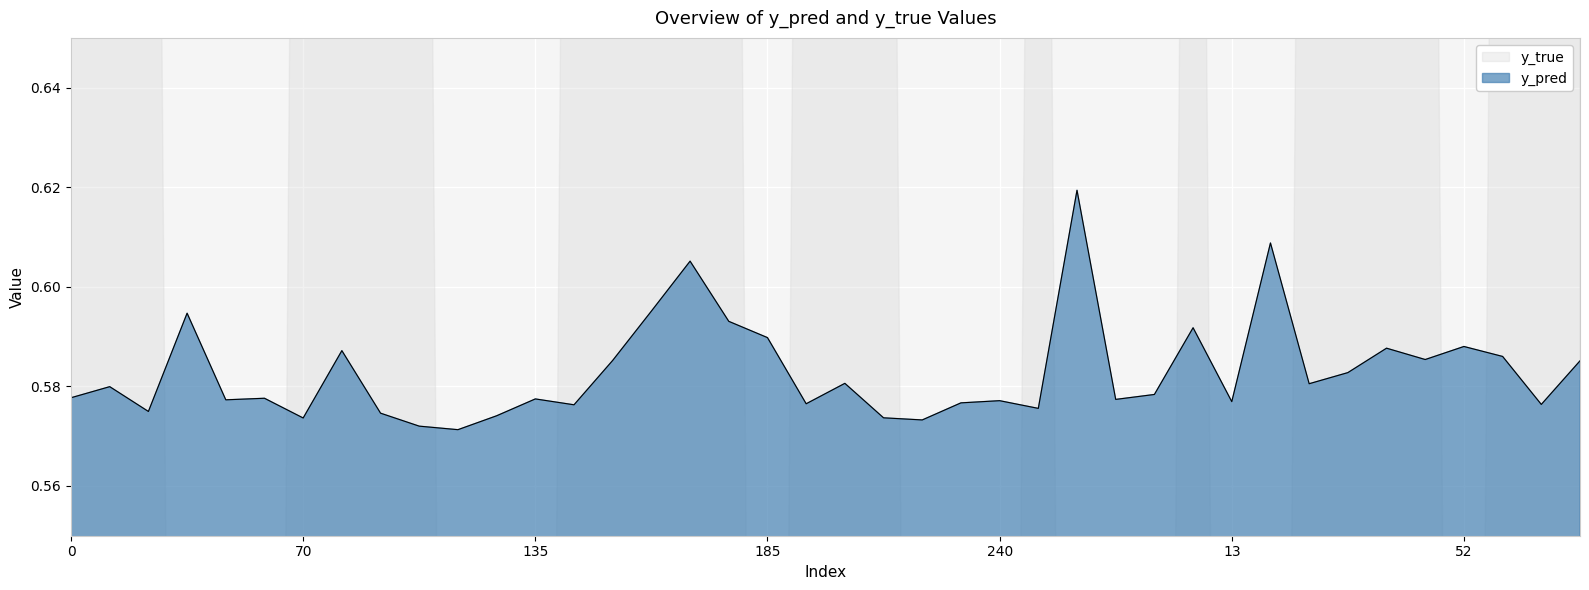

What position from the right is 119?

30